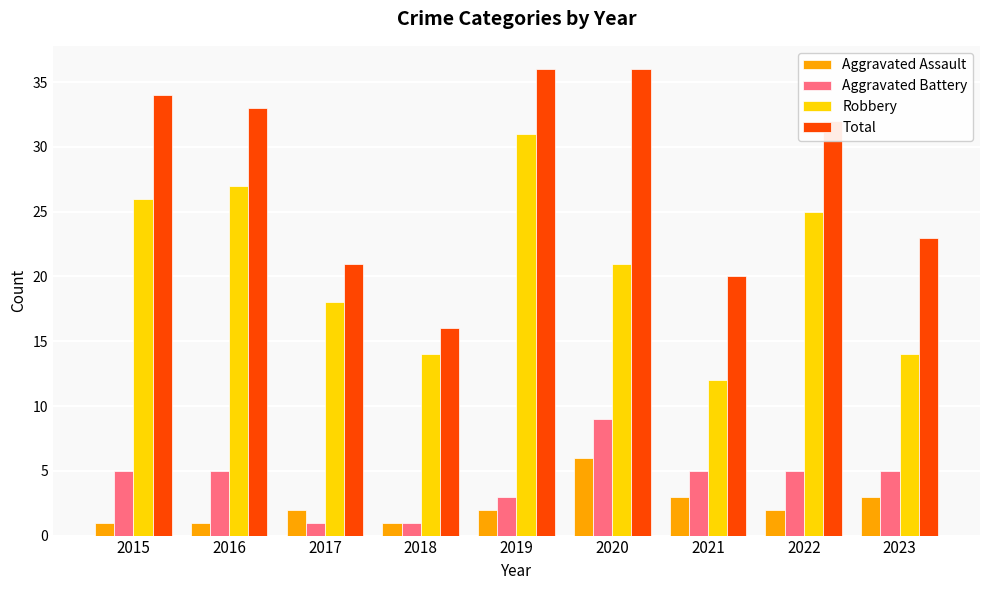

The Robbery series shows 25 at 2022. True or false?

True